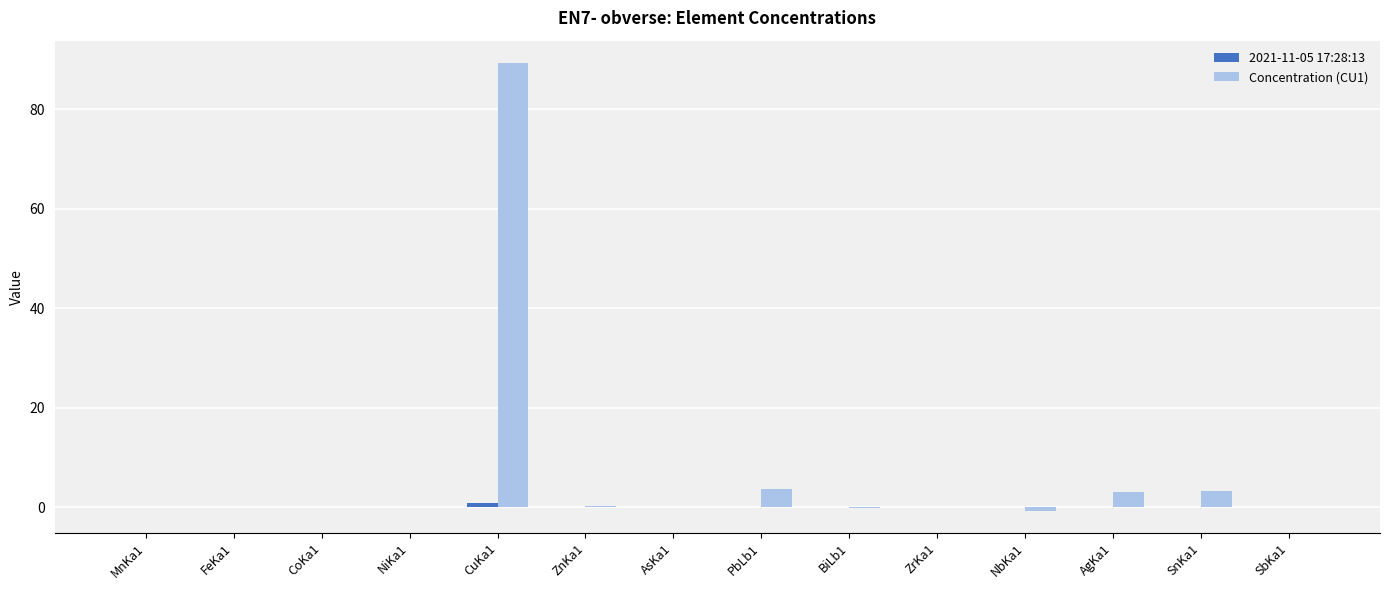

At which category is the sum across all series the highest?

CuKa1